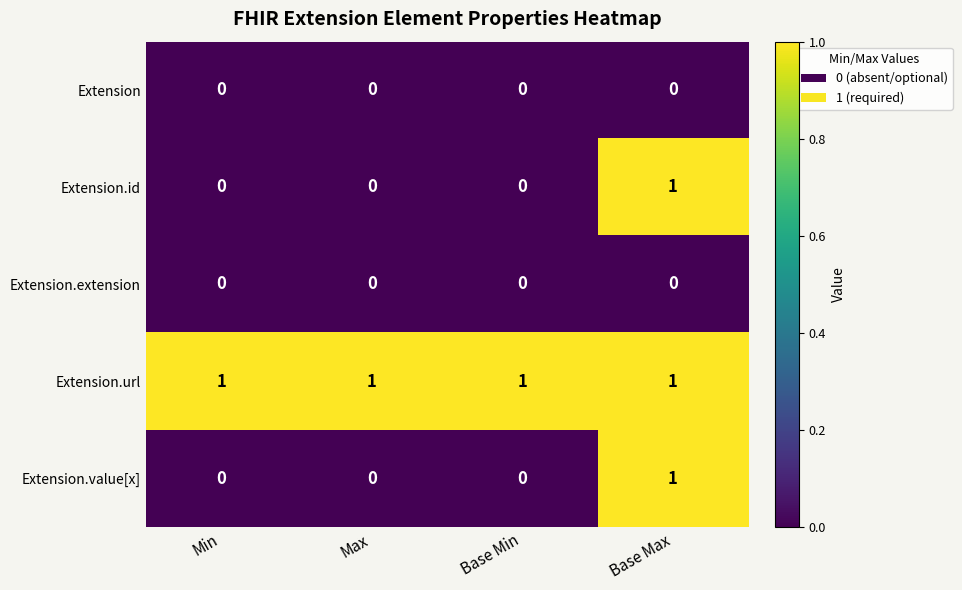

What is the spread (max minus min) of values at Min?

1